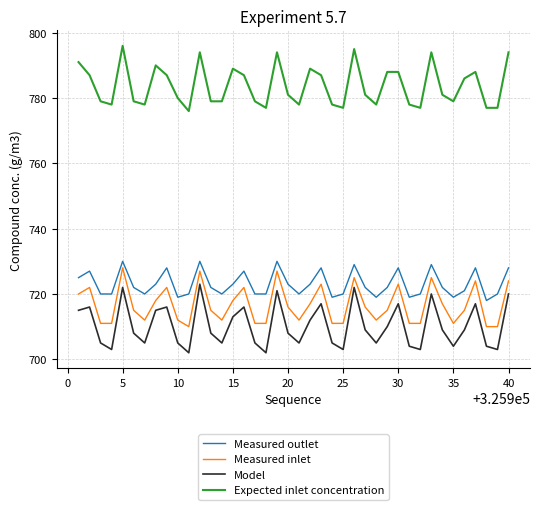

Which series has the largest total across all categories?

Expected inlet concentration